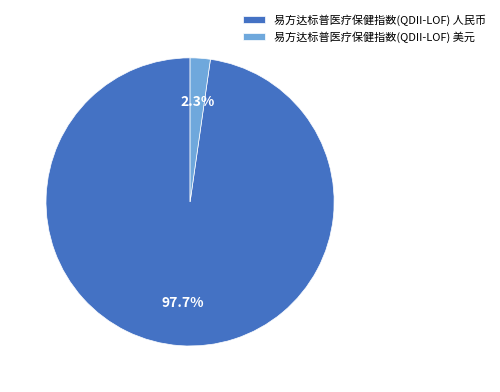

To the nearest percent, what percentage of the pie is 易方达标普医疗保健指数(QDII-LOF) 美元?

2%